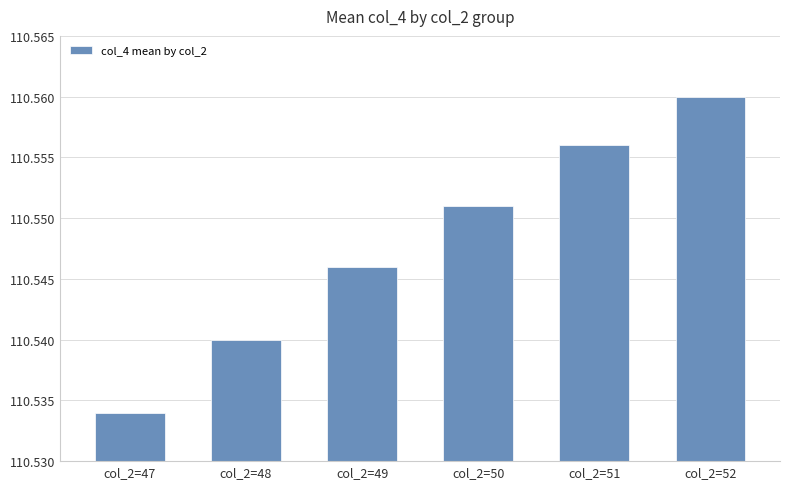

Between col_2=51 and col_2=52, which is larger?

col_2=52